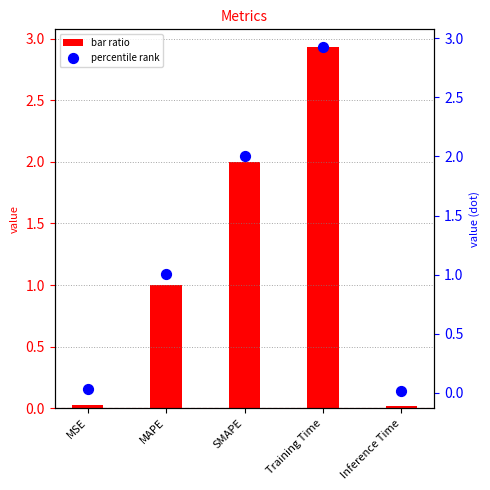

At how many categories does at least one series exceed 0?

5